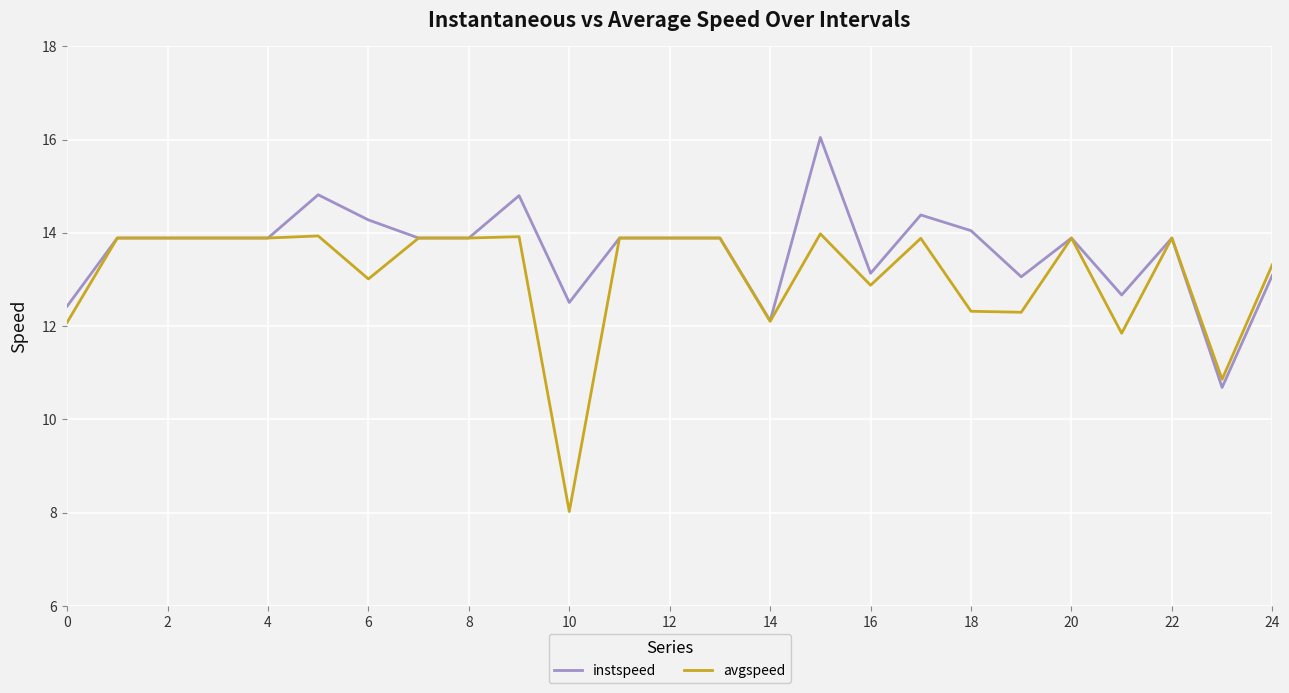

Which series has the largest total across all categories?

instspeed